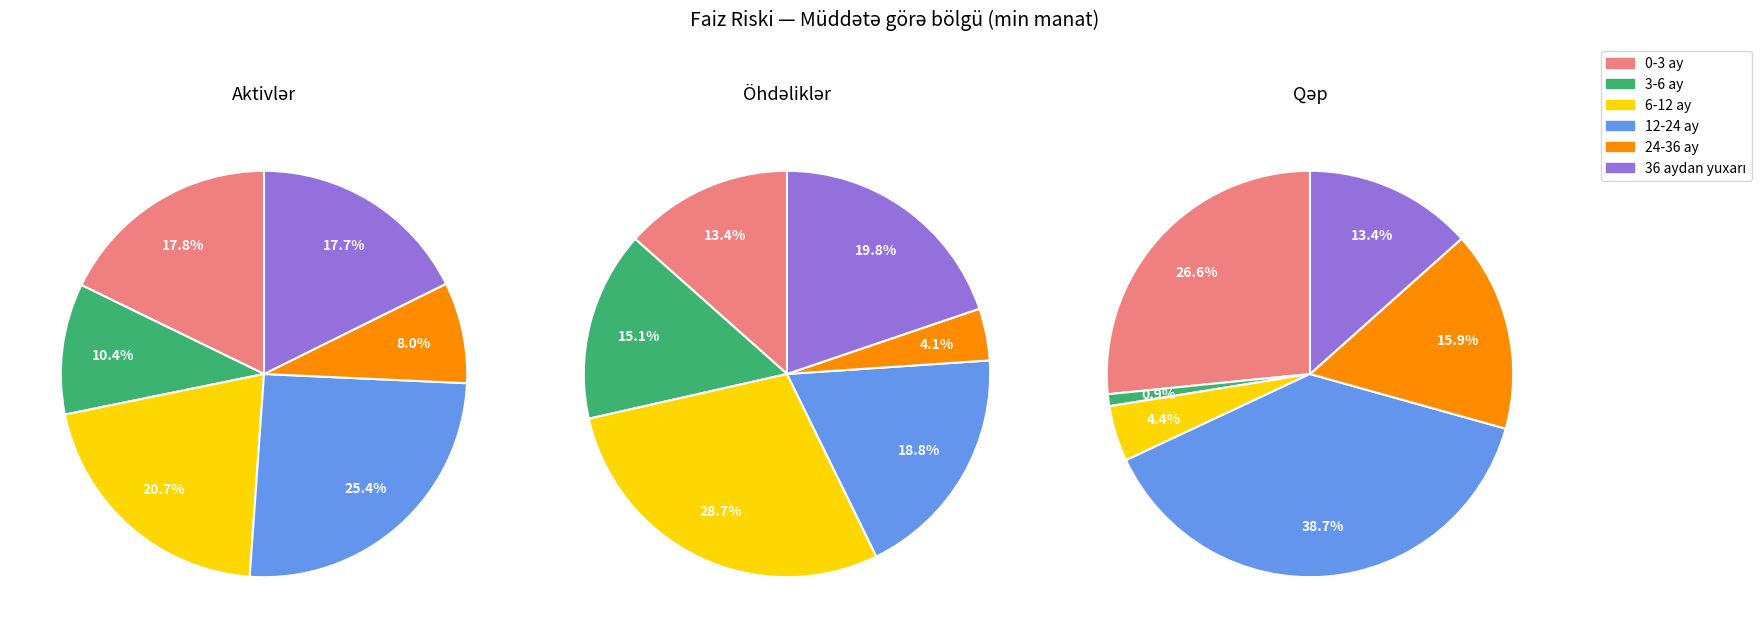

The 6-12 ay slice represents 21% of the pie. True or false?

True